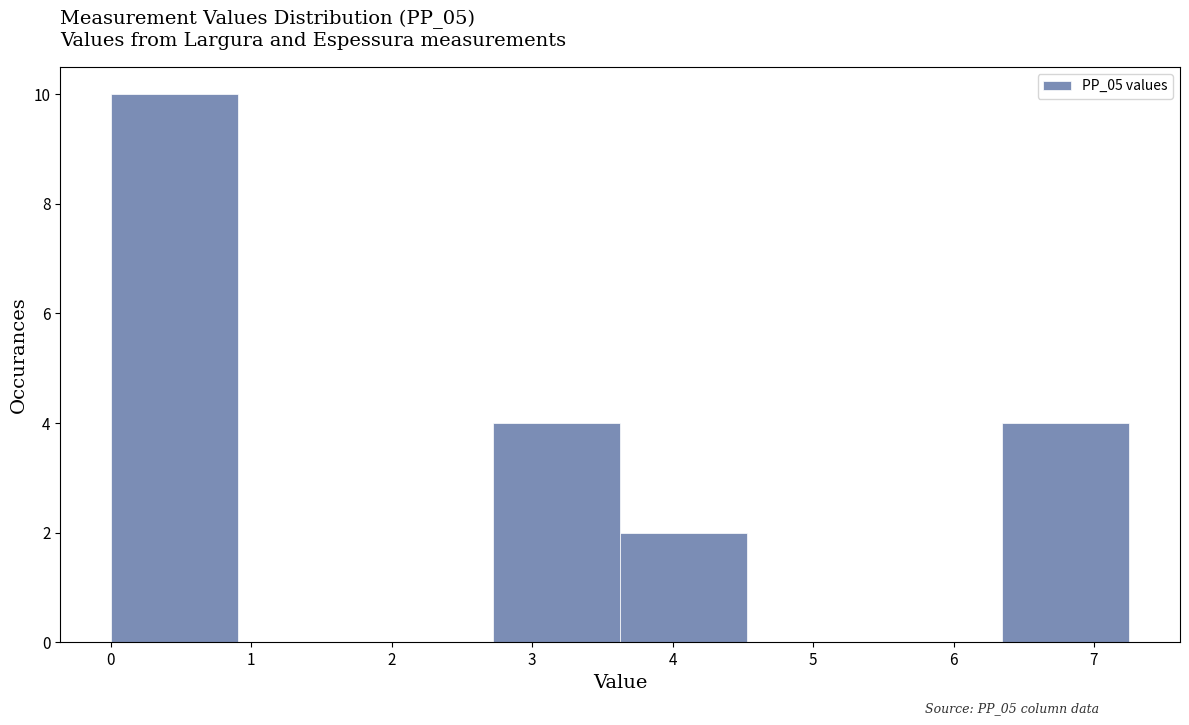

How tall is the bar that spans 3.6 to 4.5 on the x-axis? Neither the bar edges nor the heights are printed on the chart, so give them approximately, as read against the axes.

2